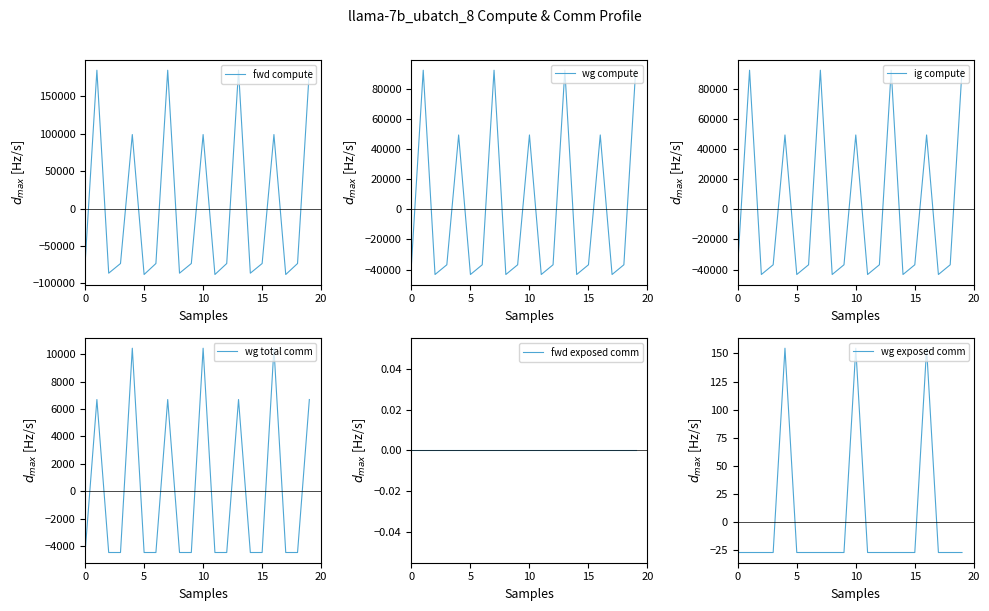

How many times do fwd exposed comm and fwd compute cross each other?

13